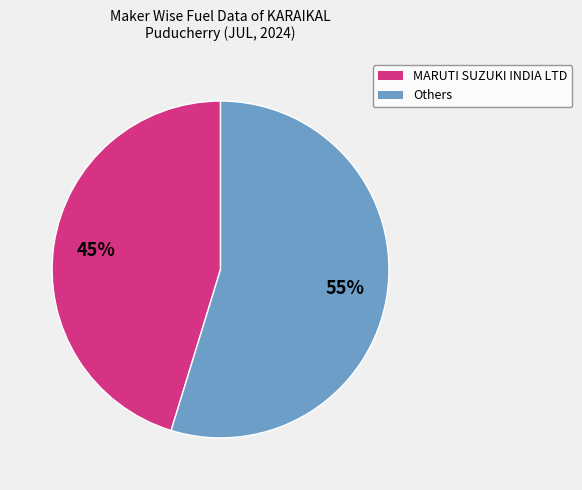

Does any single category account for the majority?

Yes